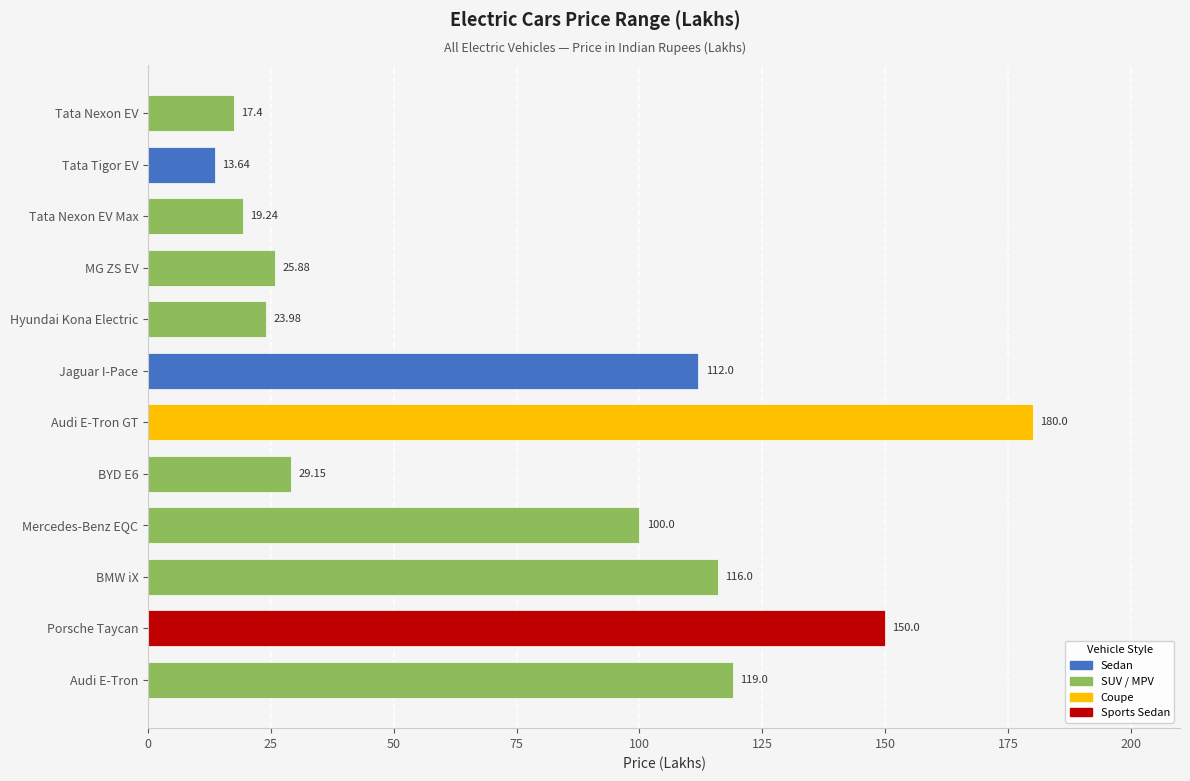

Which has a higher value, BYD E6 or BMW iX?

BMW iX